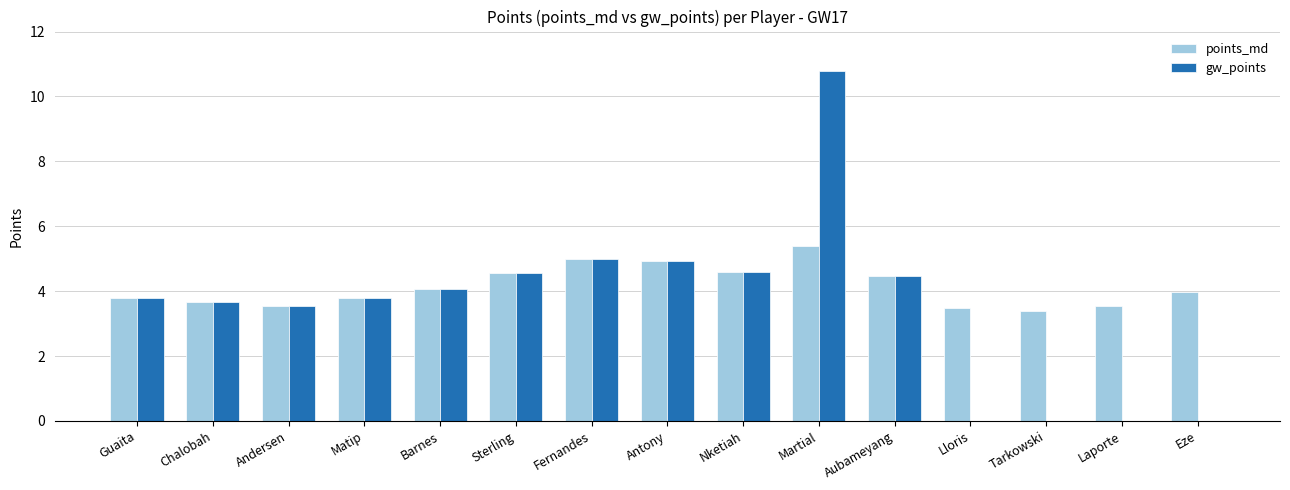

Between Martial and Lloris, which series saw the biggest shift?

gw_points